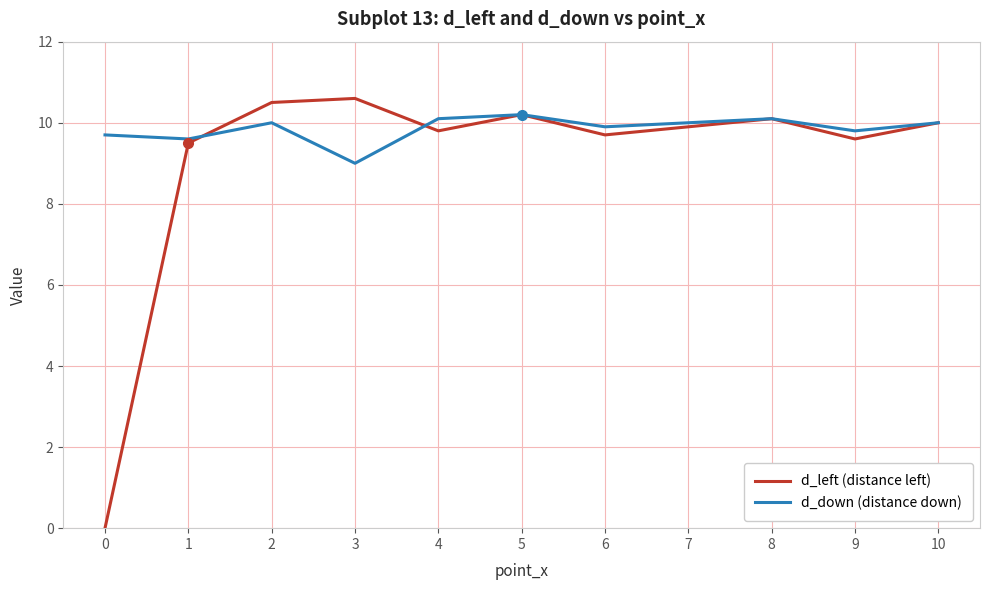

What is the sum of all d_left (distance left) values?

99.9